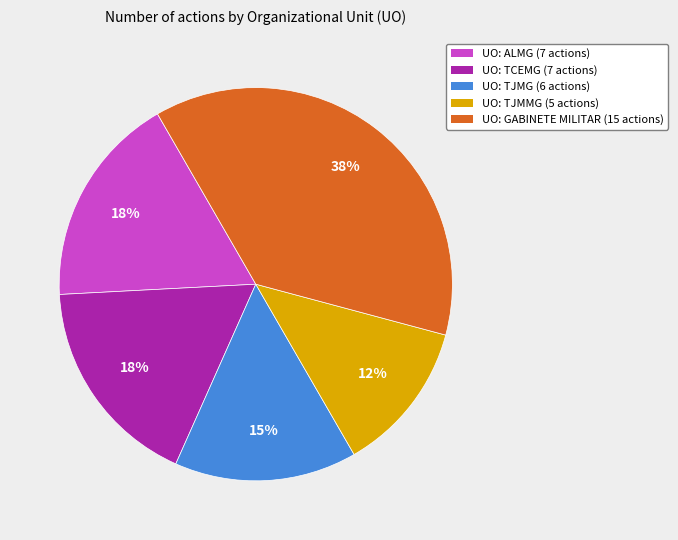

Does any single category account for the majority?

No